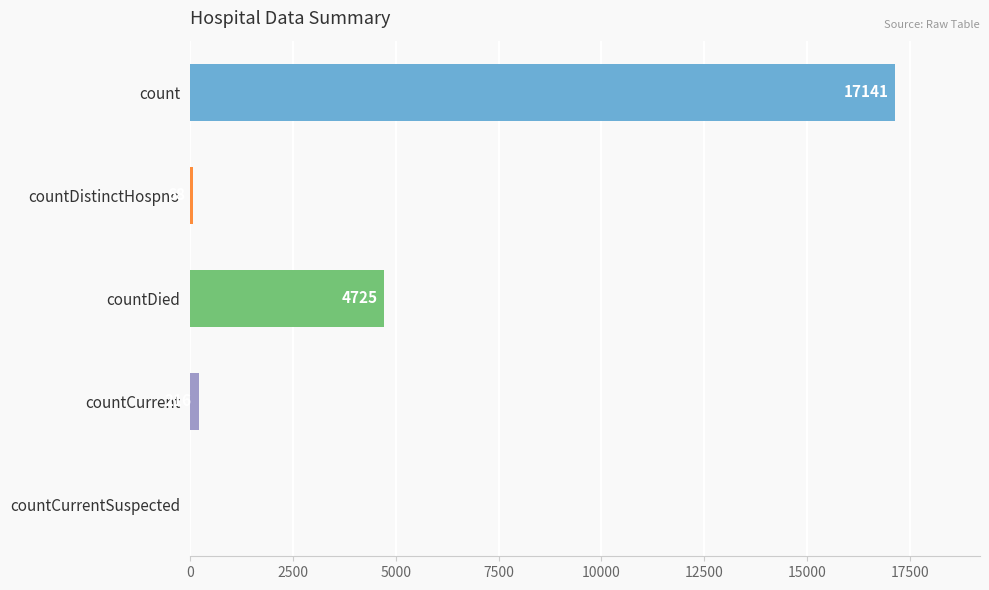

Is it true that the value at count is 17141?

True